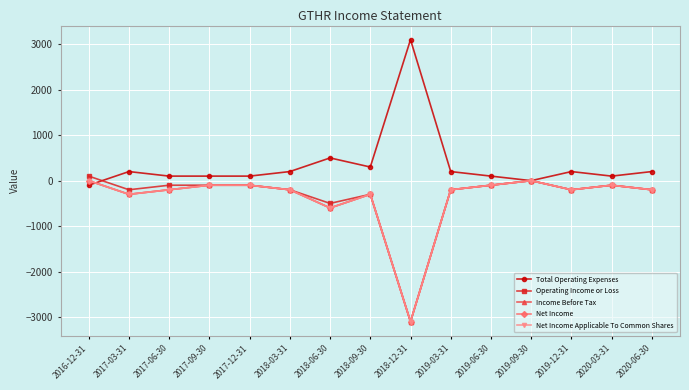

Does the chart have visible grid lines?

Yes